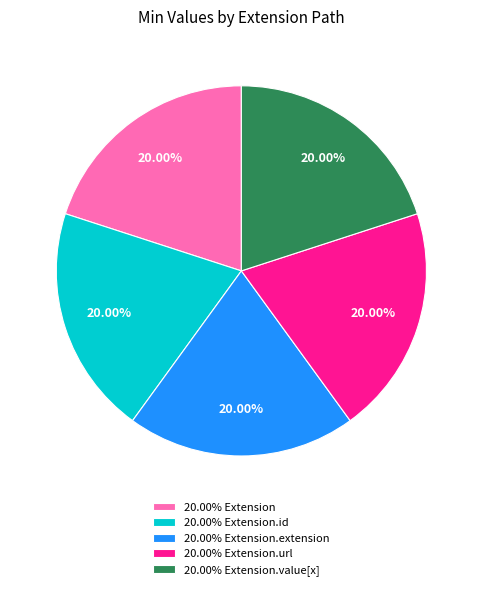

Does any single category account for the majority?

No